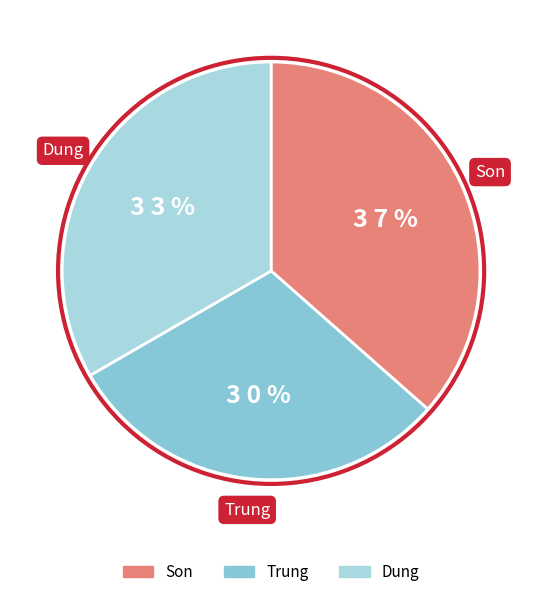

To the nearest percent, what percentage of the pie is Trung?

30%